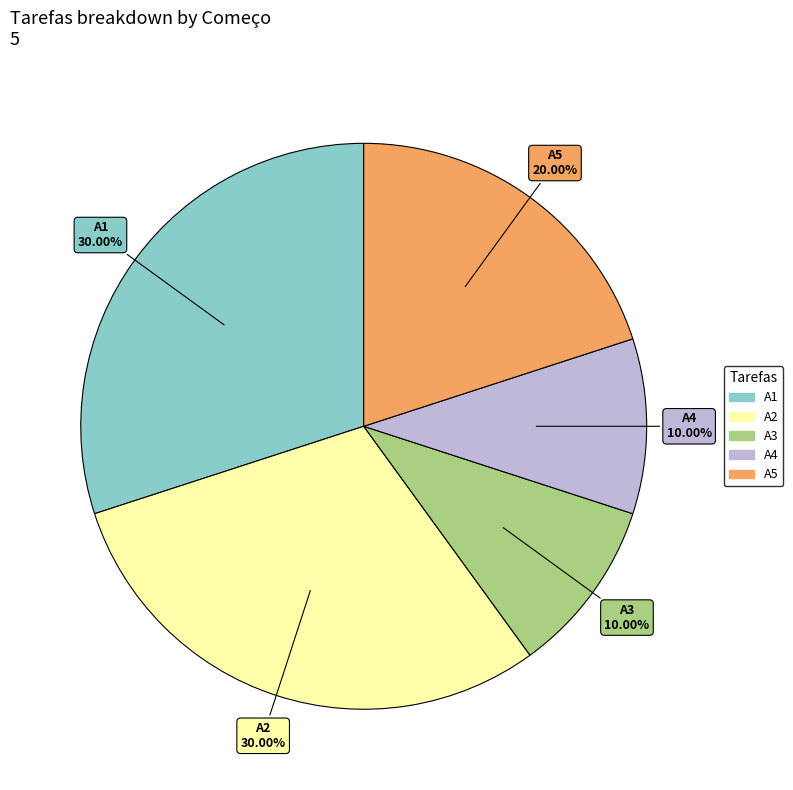

How many segments does this pie chart have?

5